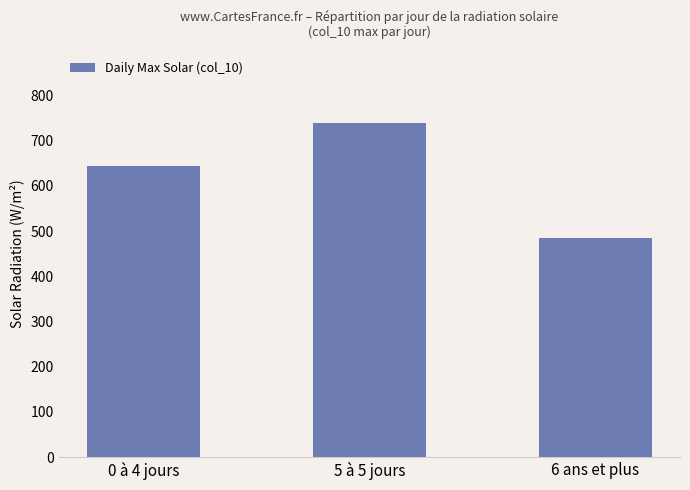

What is the smallest value displayed?

484.0